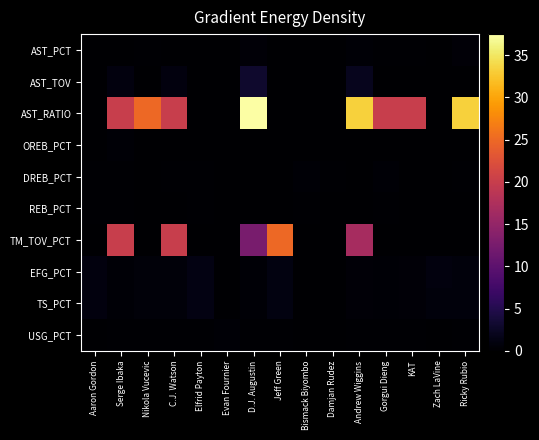

What is the total value across all series at Ricky Rubio?

35.8